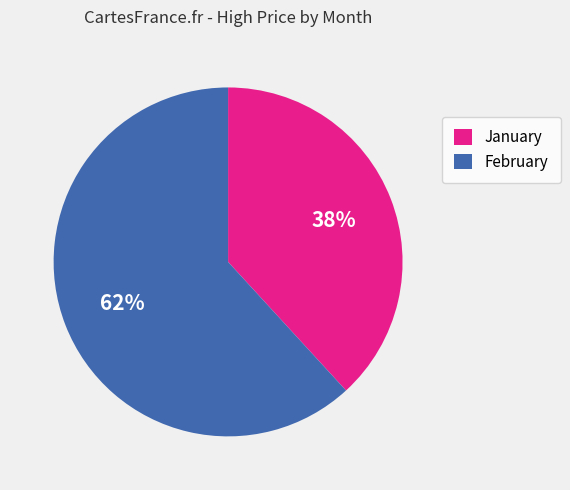

To the nearest percent, what is the difference between the largest and smallest slice percentages?

24%